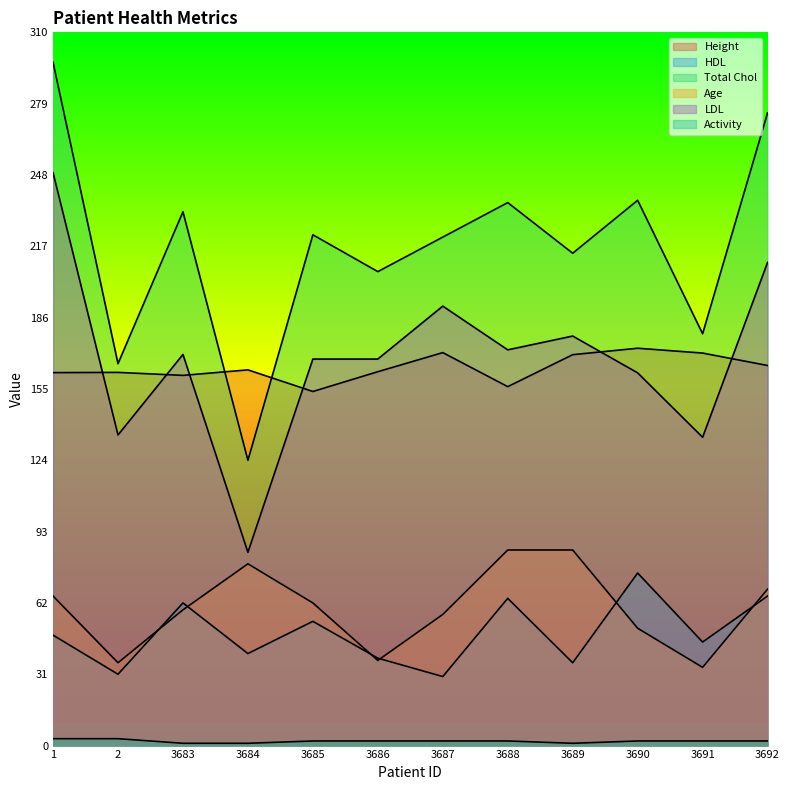

Does the chart have visible grid lines?

No